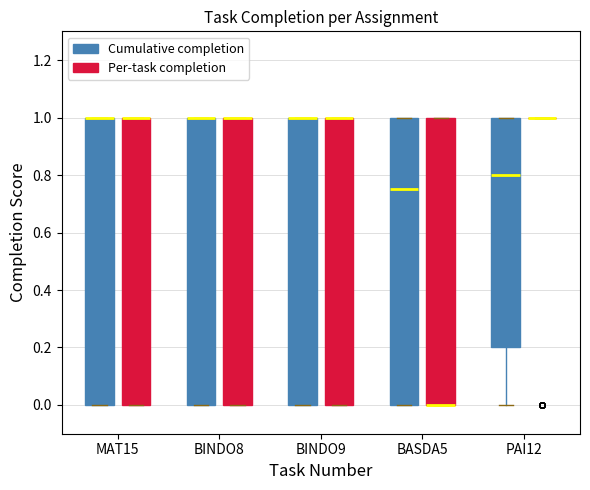

Where is the upper edge of the box for BINDO9 (Per-task completion) on the y-axis? The values are not printed on the chart, so give them approximately, as read against the axis.

1.00